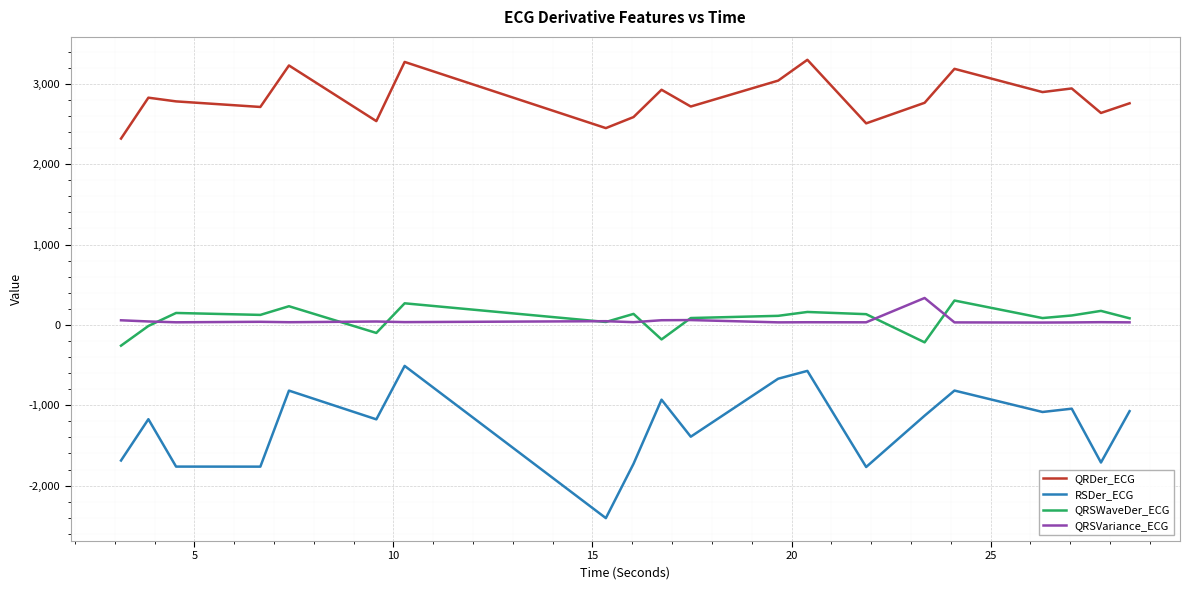

What is the greatest value displayed?

3299.0